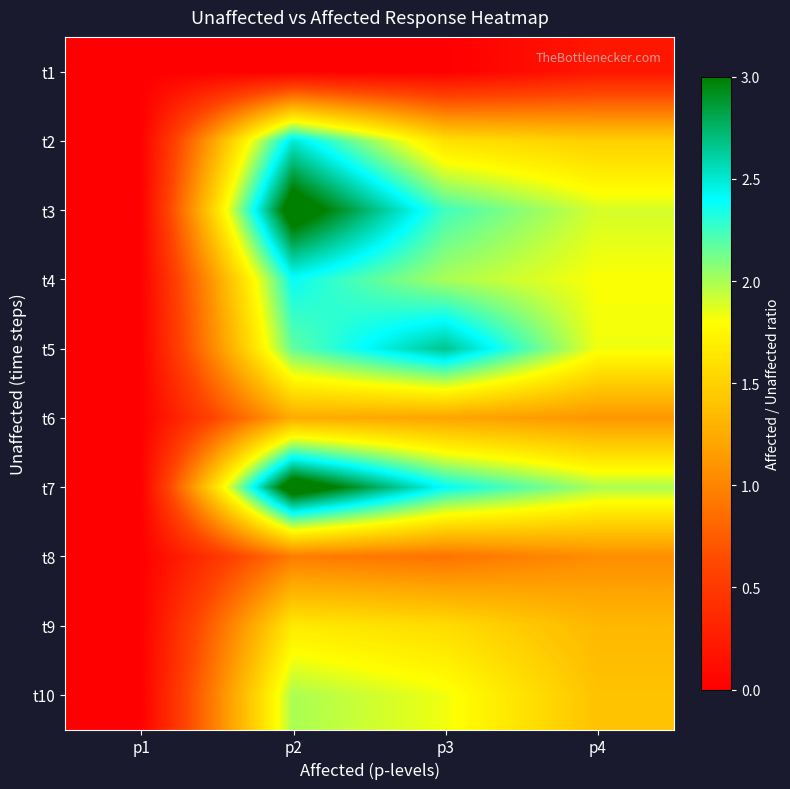

Which has a higher value, p2 or p4?

p4